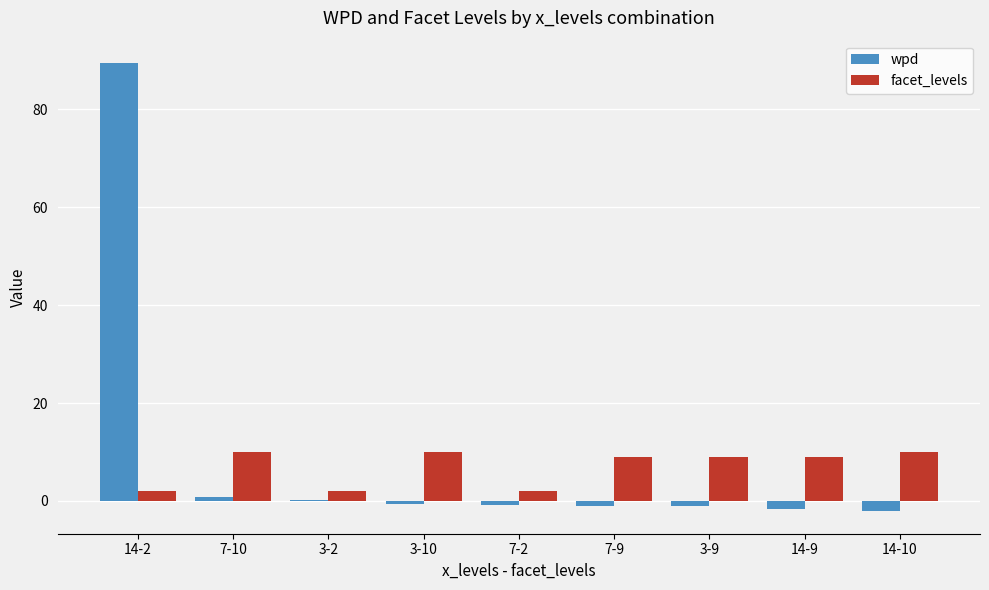

At which category is the sum across all series the highest?

14-2